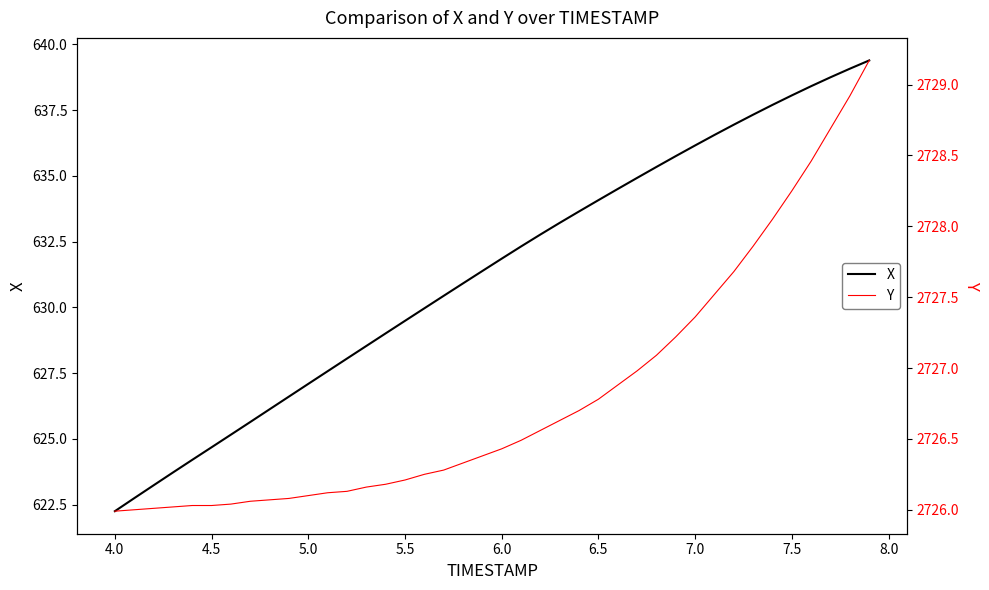

What is the maximum value for X?

639.4